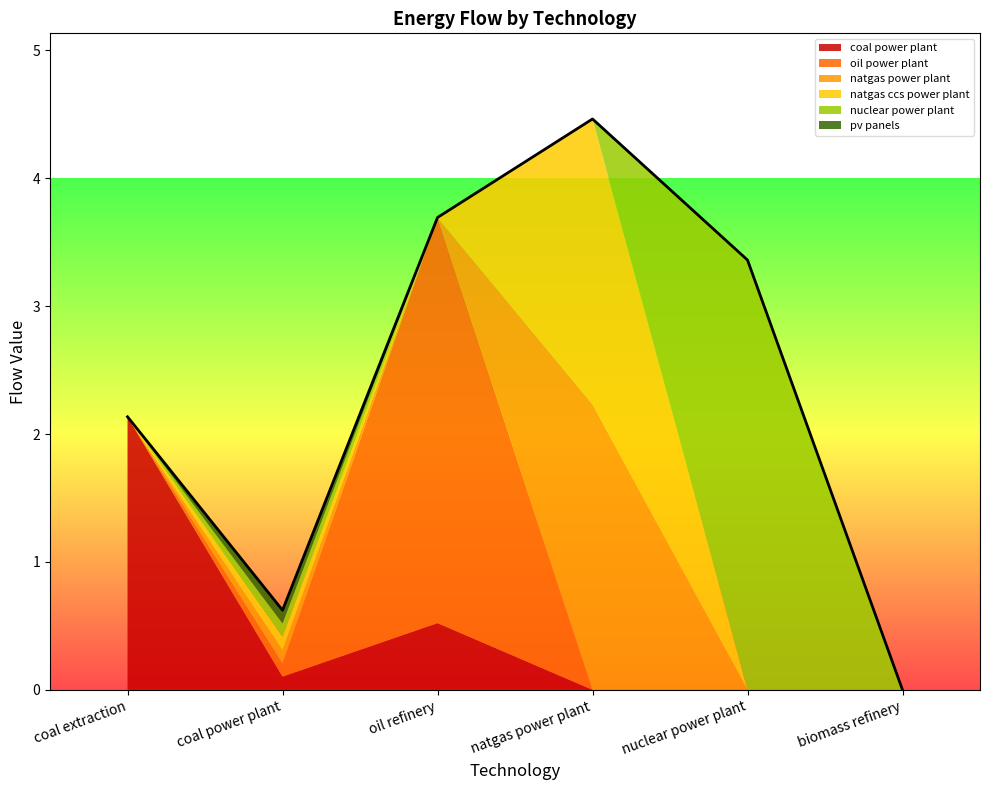

What is the approximate value of natgas ccs power plant at coal power plant?

0.1